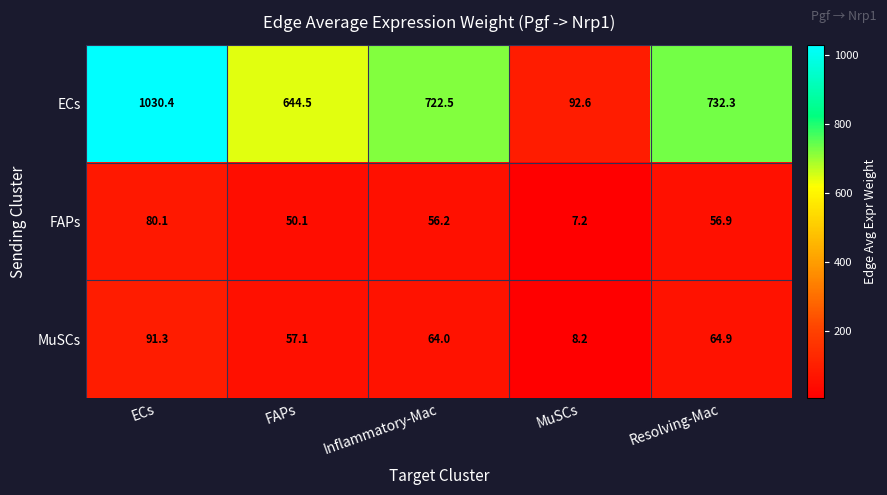

Rank the series by their maximum value, from highest to lowest.

ECs, MuSCs, FAPs